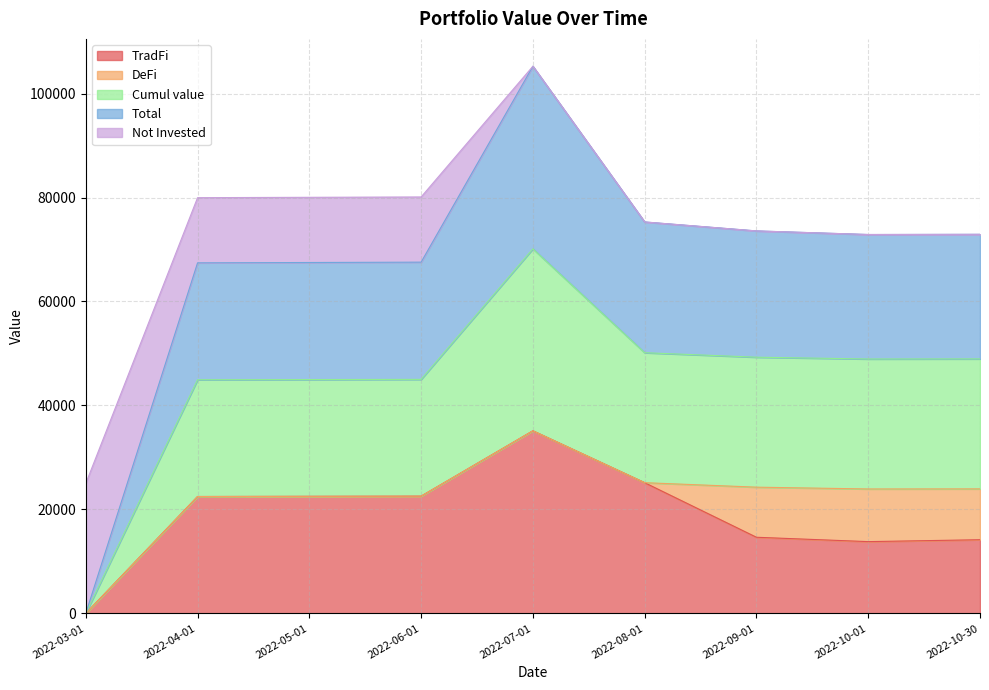

What is the difference between the maximum and minimum values in the Cumul value series?

70130.0